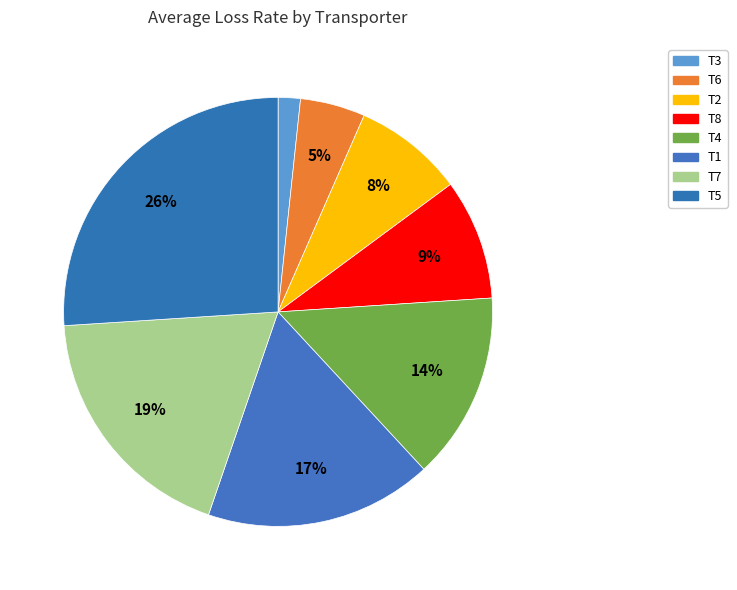

Is the sum of T5 and T1 greater than half?

No